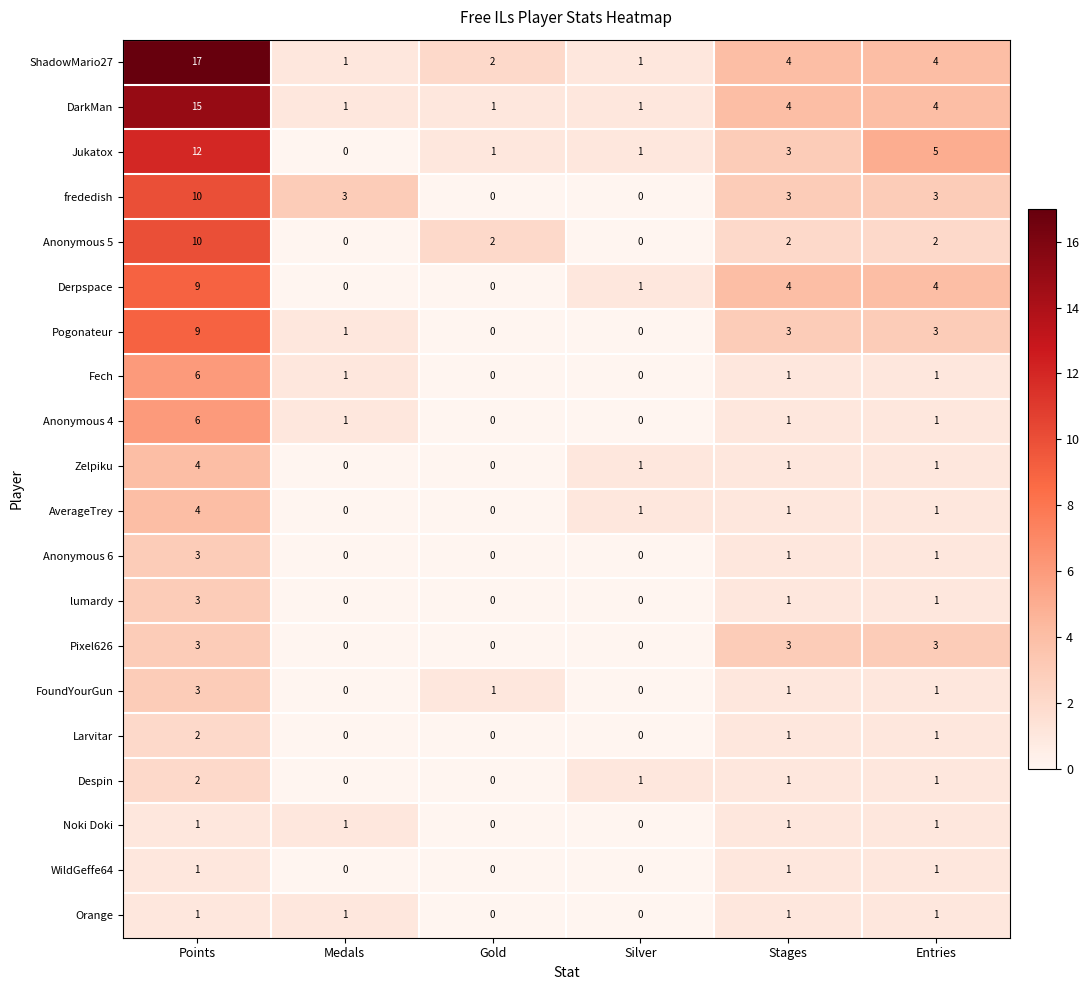

Is it true that Fech equals 0 at Silver?

True